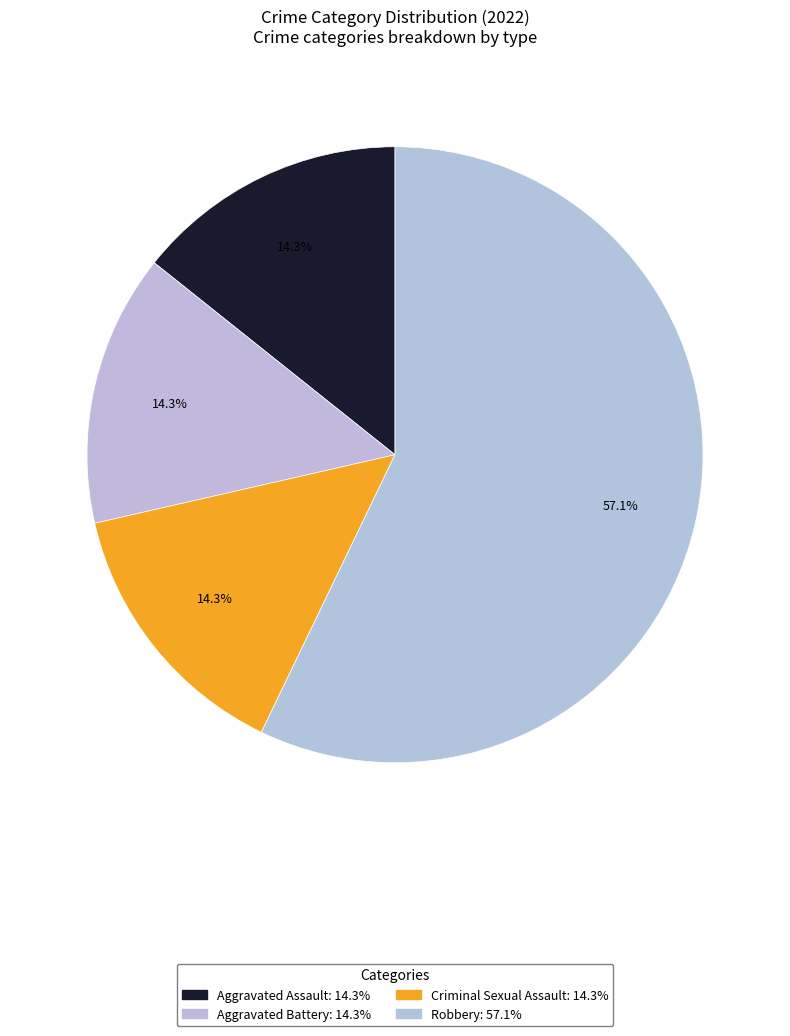

How many slices are in this pie chart?

4